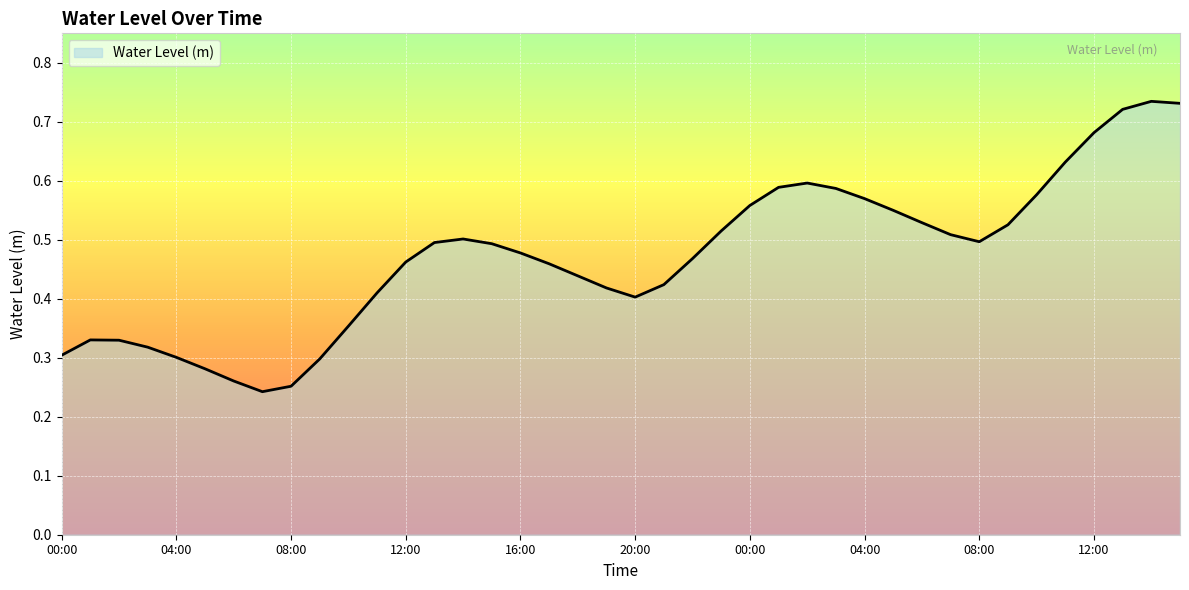

Rank the categories by value from lowest to highest.

07:00, 08:00, 06:00, 05:00, 09:00, 04:00, 00:00, 03:00, 02:00, 01:00, 10:00, 20:00, 11:00, 19:00, 21:00, 18:00, 17:00, 12:00, 22:00, 16:00, 15:00, 13:00, 08:00, 14:00, 07:00, 23:00, 09:00, 06:00, 05:00, 00:00, 04:00, 10:00, 03:00, 01:00, 02:00, 11:00, 12:00, 13:00, 15:00, 14:00